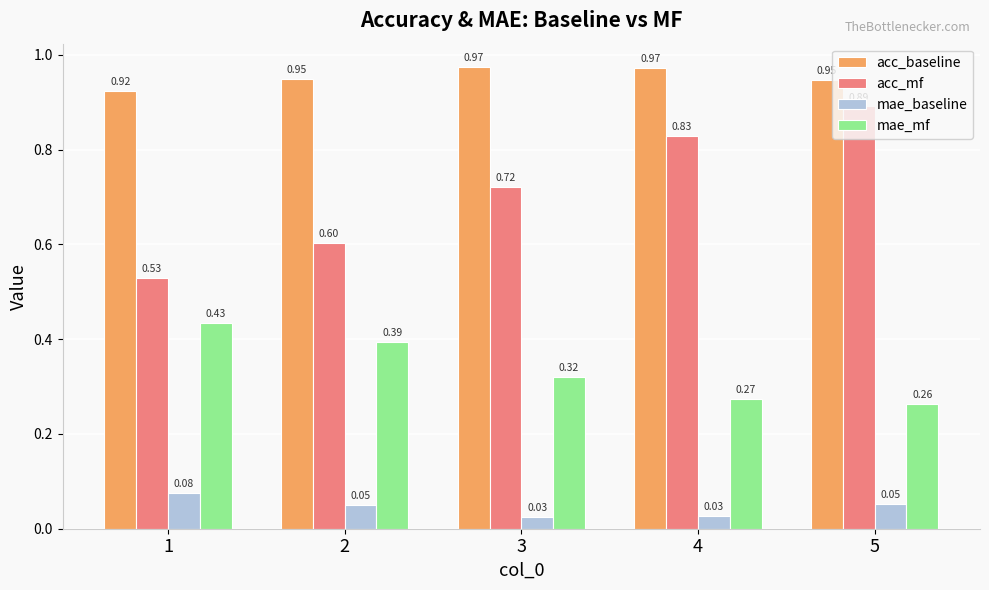

What is the sum of all mae_mf values?

1.7